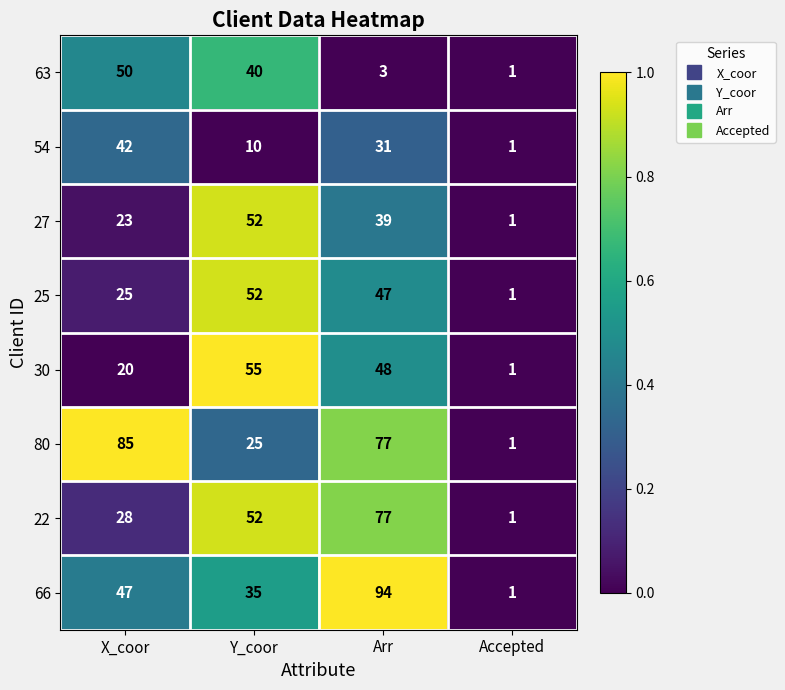

What is the total value across all series at Y_coor?

321